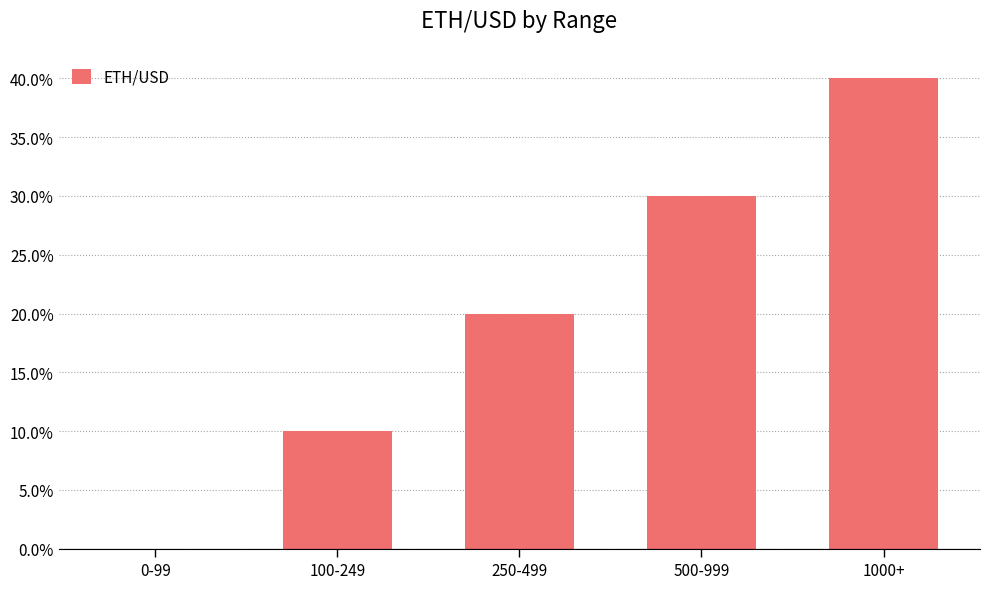

What is the sum of all values?

1.0